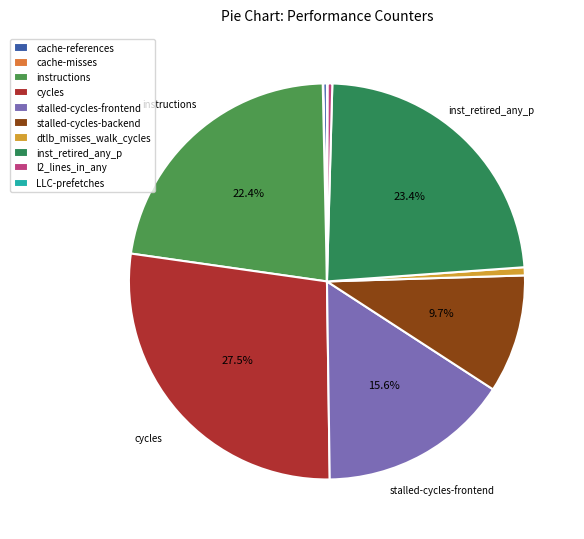

Does cache-references represent more than half of the total?

No